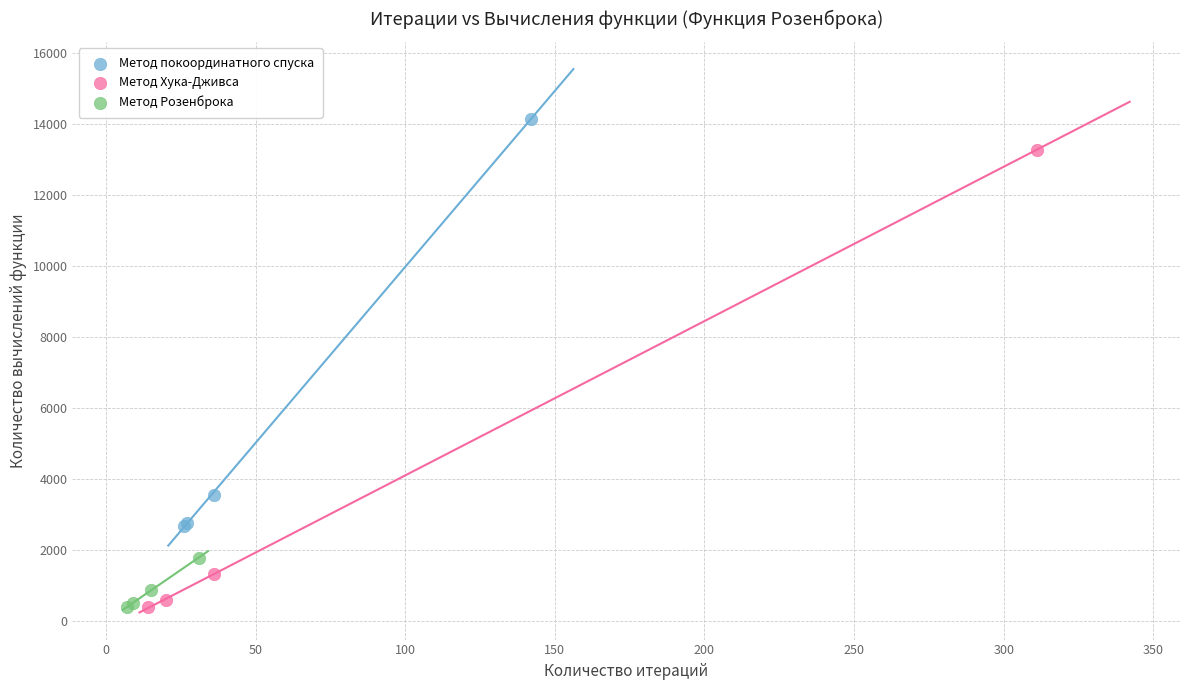

Which series has the largest Y range (max minus min)?

Метод Хука-Дживса